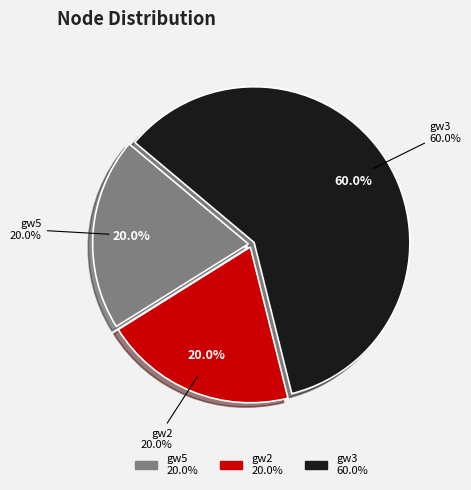

True or false: gw5 accounts for 26% of the total.

False